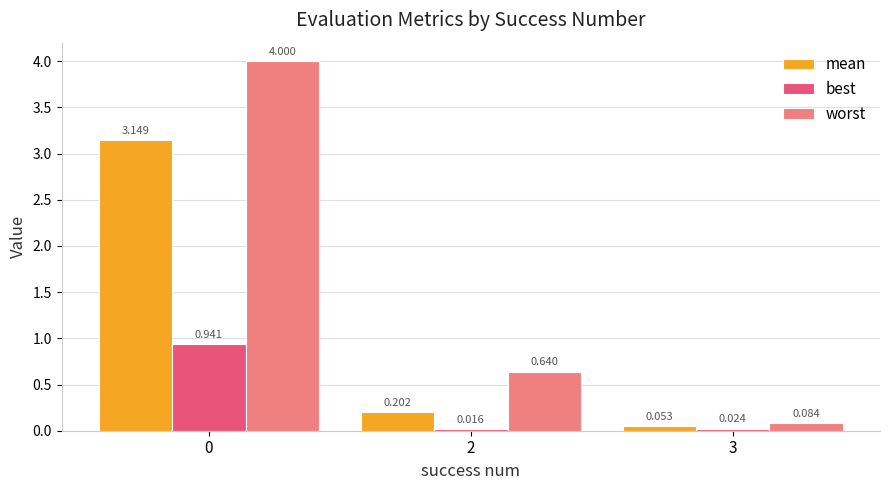

Which series has the largest range (max minus min)?

worst